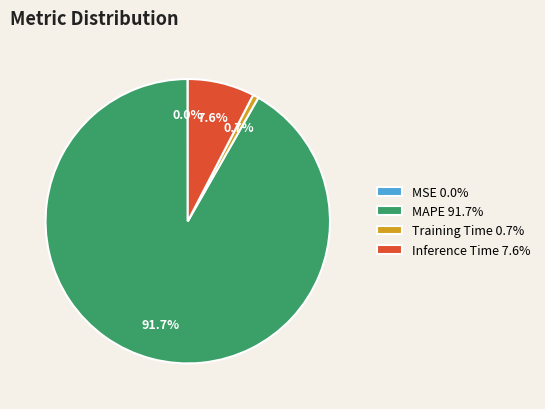

Does Inference Time 7.6% represent more than half of the total?

No